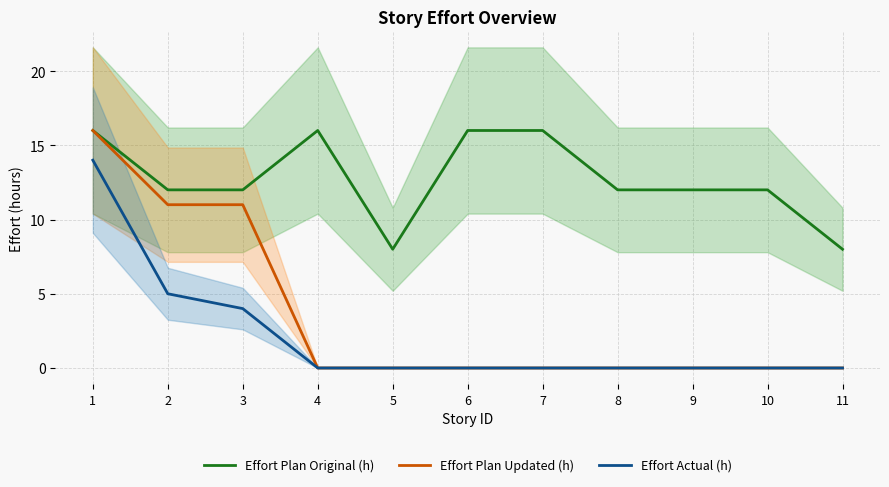

Which category has the highest value in the Effort Plan Original (h) series?

1